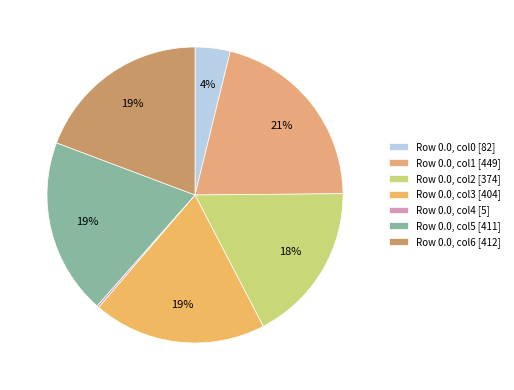

Is there a majority slice in this chart?

No